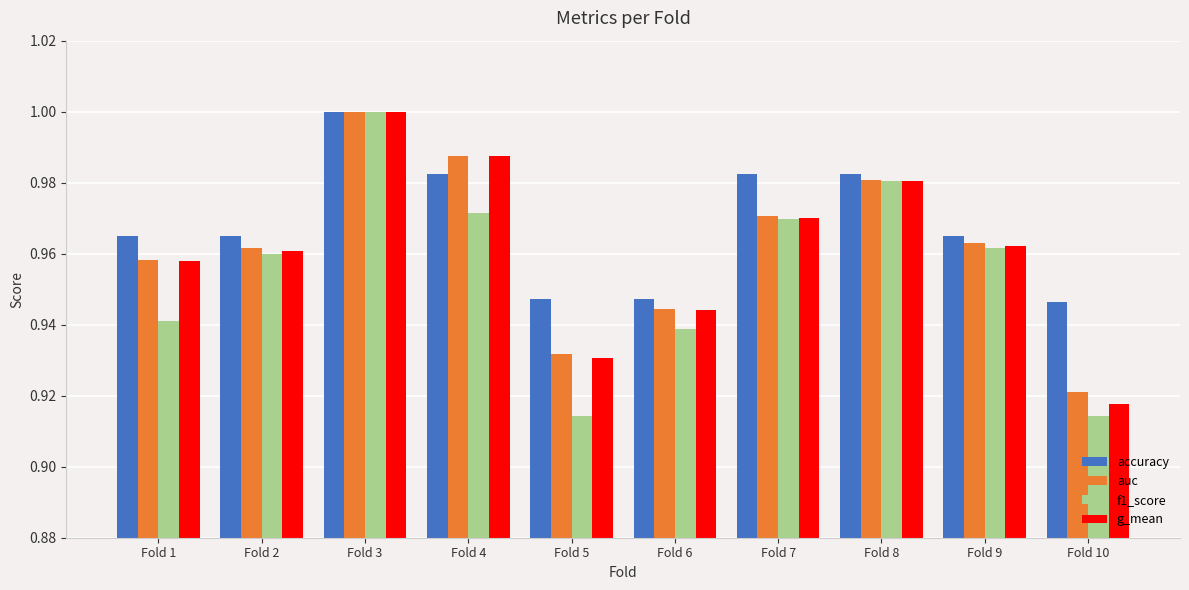

How many bars are there in each group?

4